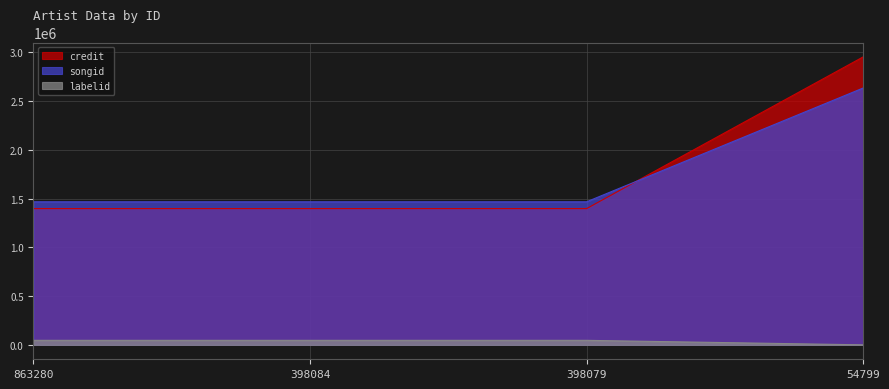

Reading left to right, extract all data points from this chart.

credit: 1398148	1398148	1398148	2954542
songid: 1467922	1467922	1467922	2635362
labelid: 46630	46630	46630	411